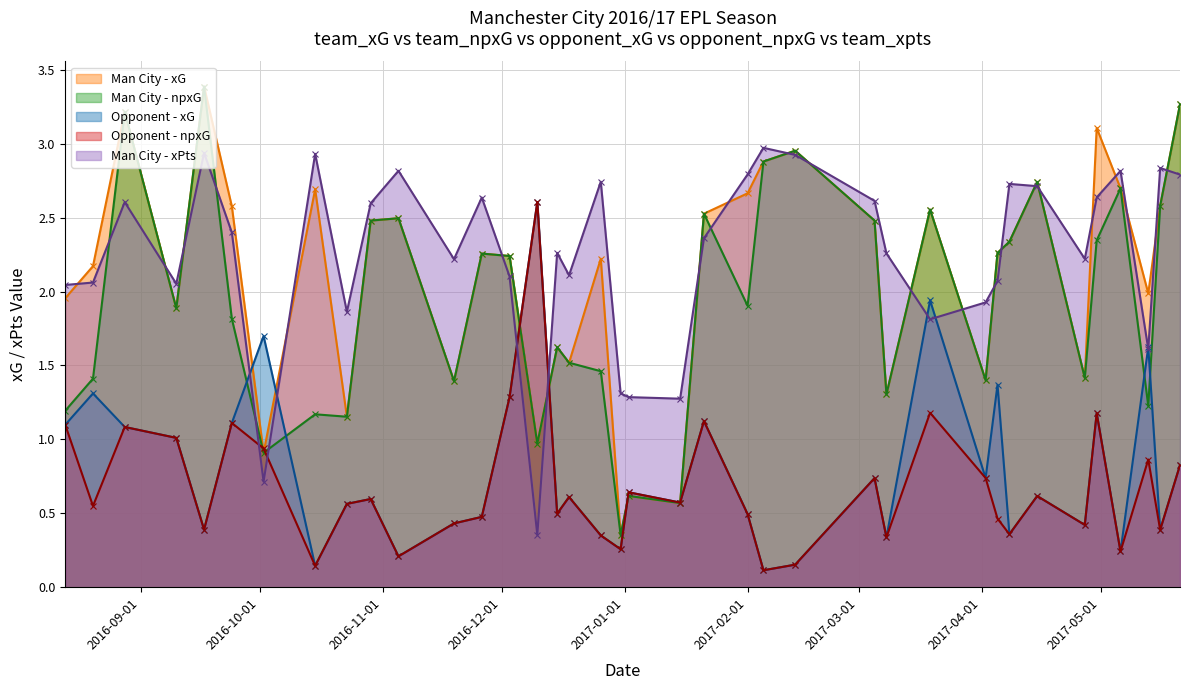

List the series in order of their peak value, lowest first.

opponent_xG, opponent_npxG, team_xpts, team_xG, team_npxG